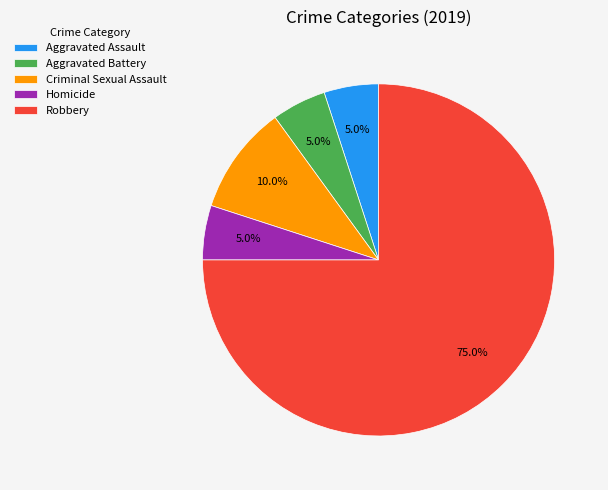

True or false: Aggravated Assault accounts for 5% of the total.

True